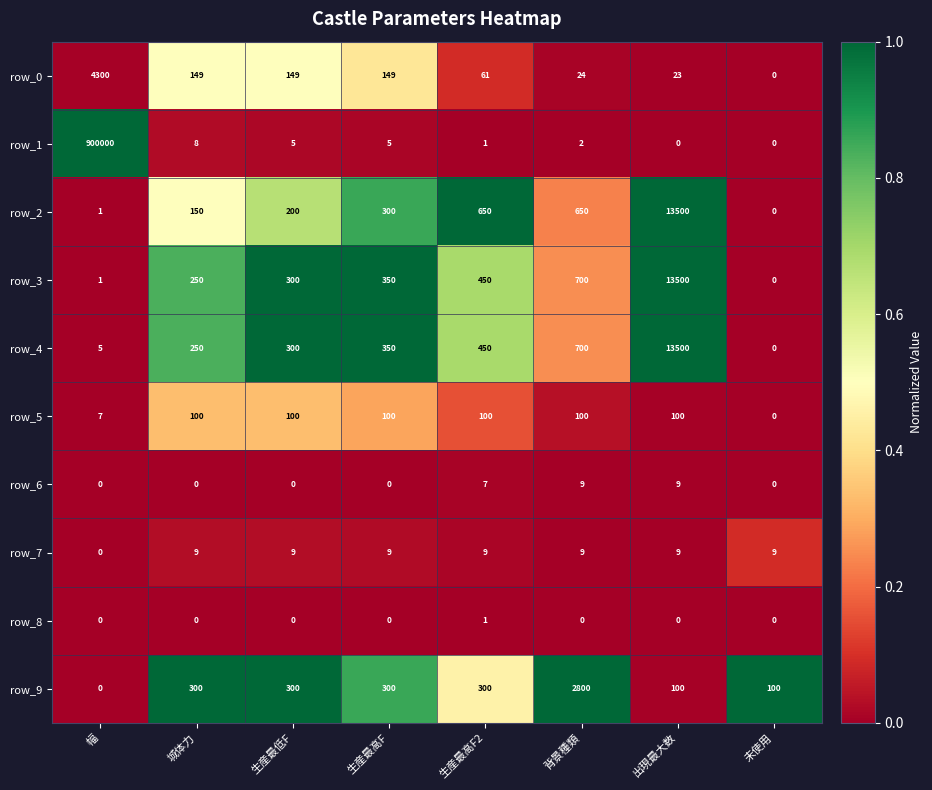

What is the spread (max minus min) of values at 生産最高F2?

649